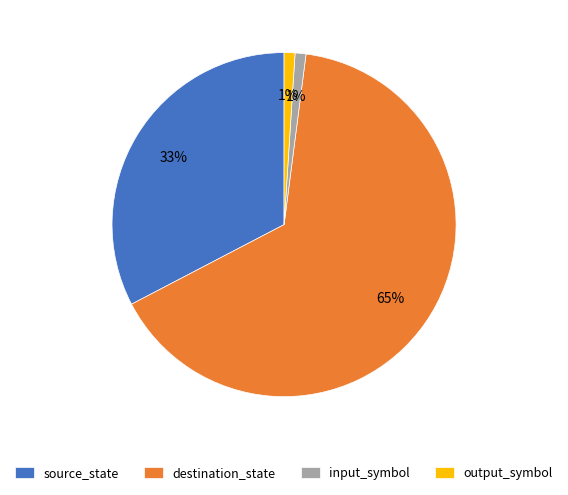

Approximately how many times larger is the value at output_symbol compared to input_symbol?

1.0